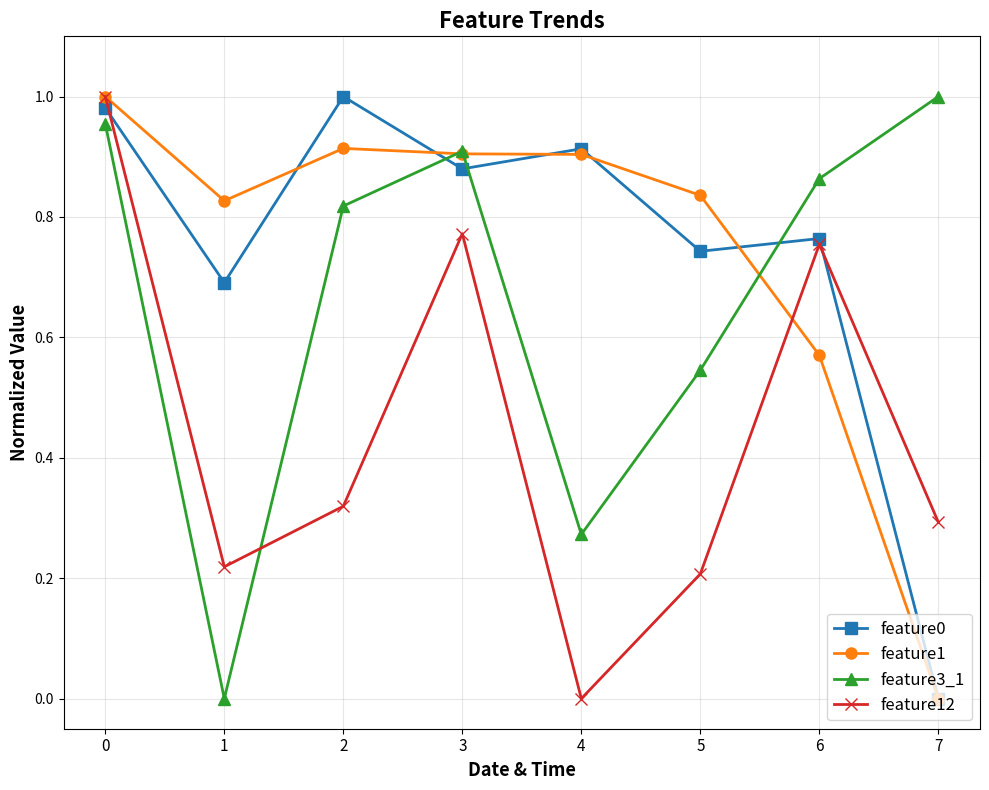

Between 3 and 7, which series saw the biggest shift?

feature1